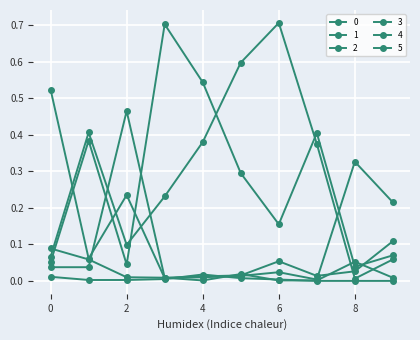

How many lines are shown in the chart?

6